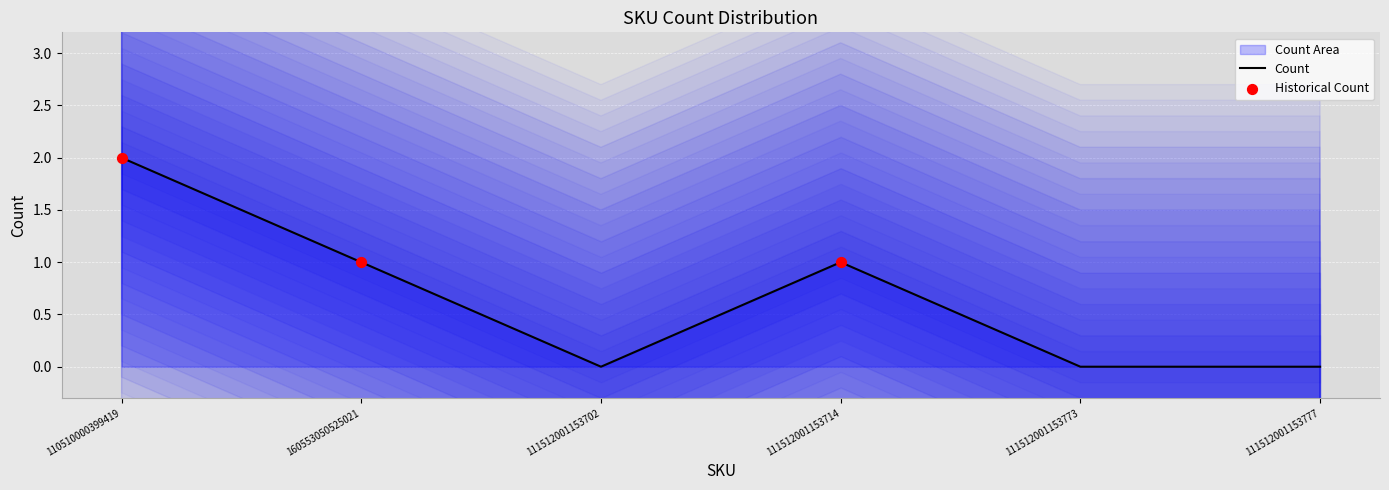

Between 111512001153773 and 110510000399419, which is larger?

110510000399419